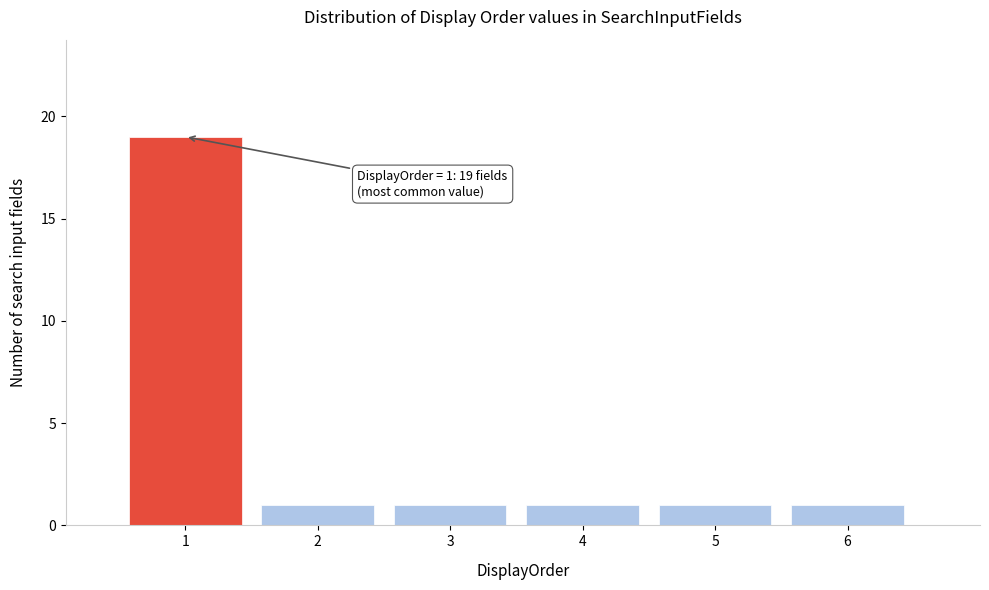

Over which range of the x-axis is the bar tallest?

0.5 to 1.5